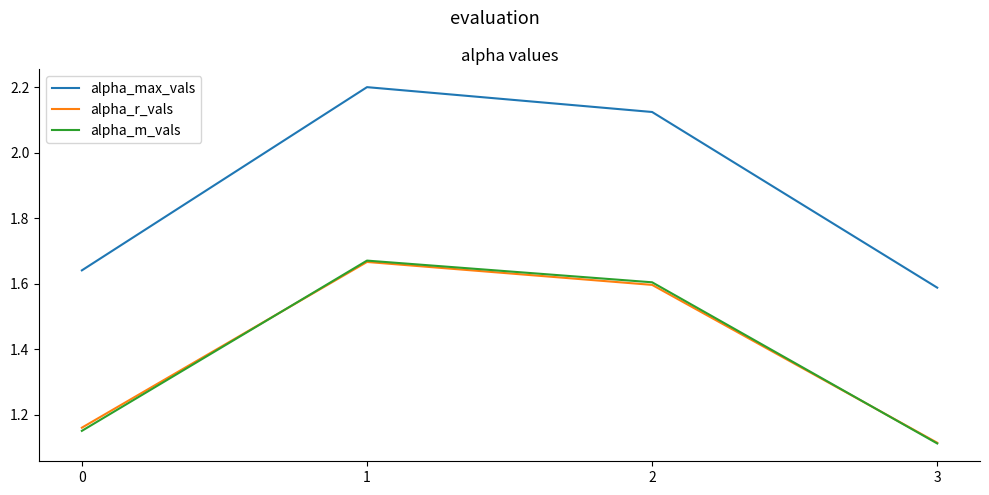

At which label is alpha_max_vals closest to 1?

3